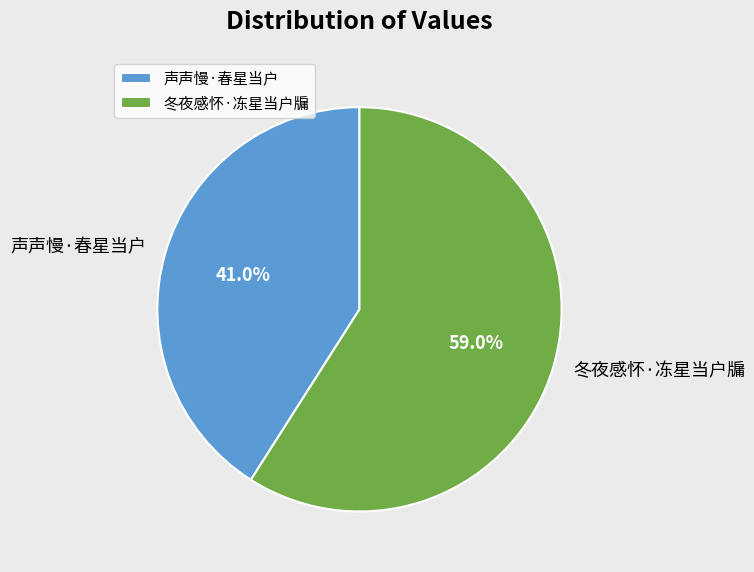

Does any single category account for the majority?

Yes